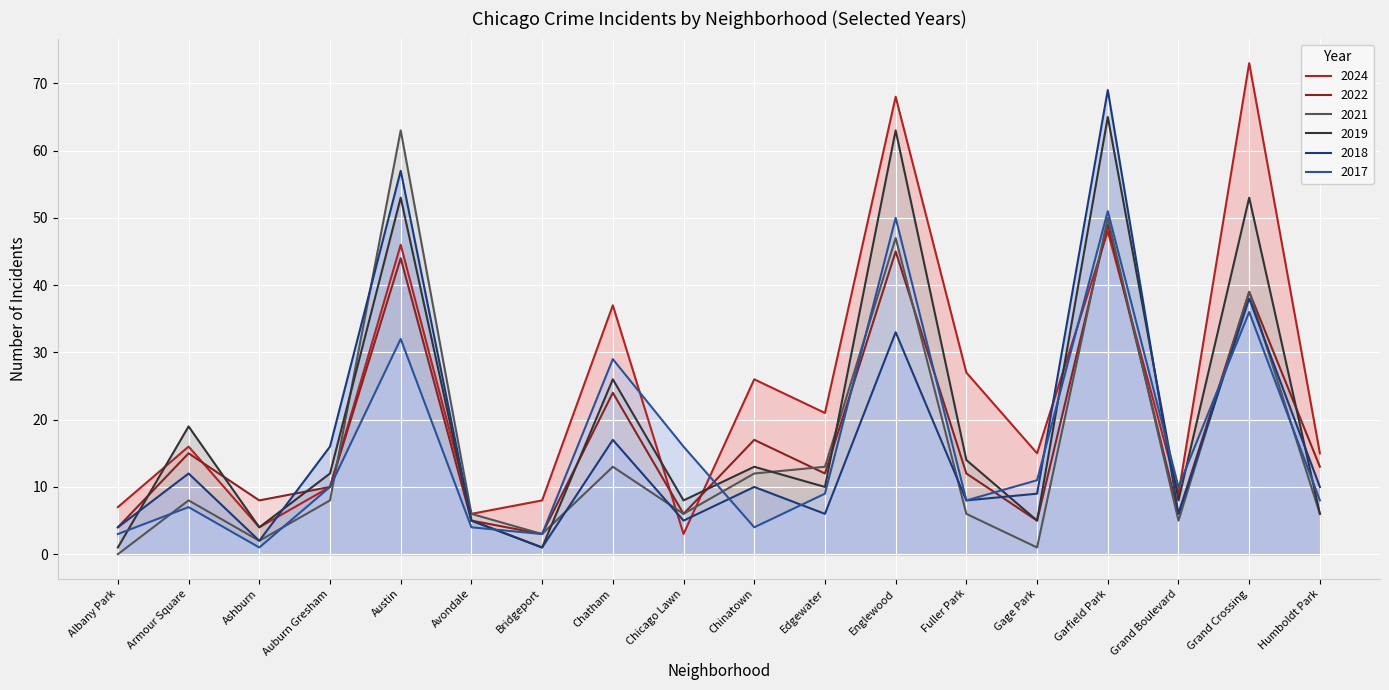

Between which two adjacent categories do 2021 and 2018 first intersect?

Auburn Gresham and Austin